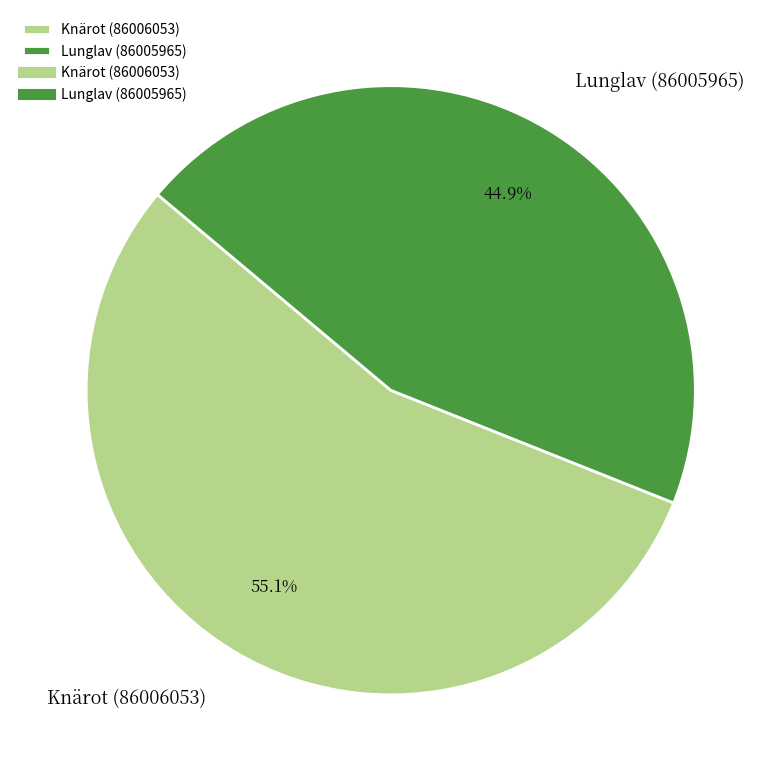

The Lunglav (86005965) slice represents 51% of the pie. True or false?

False